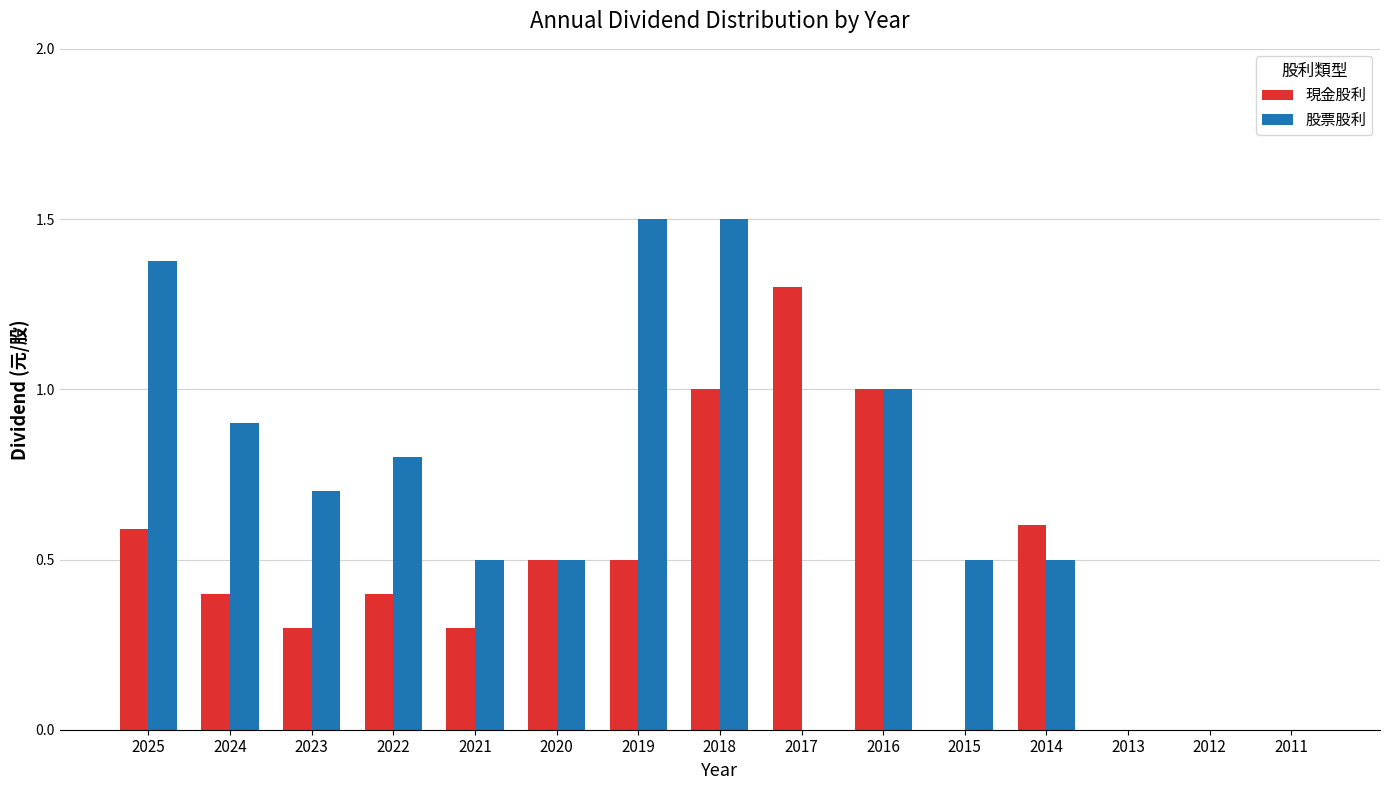

True or false: 股票股利 has a value of 0.7 at 2023.

True